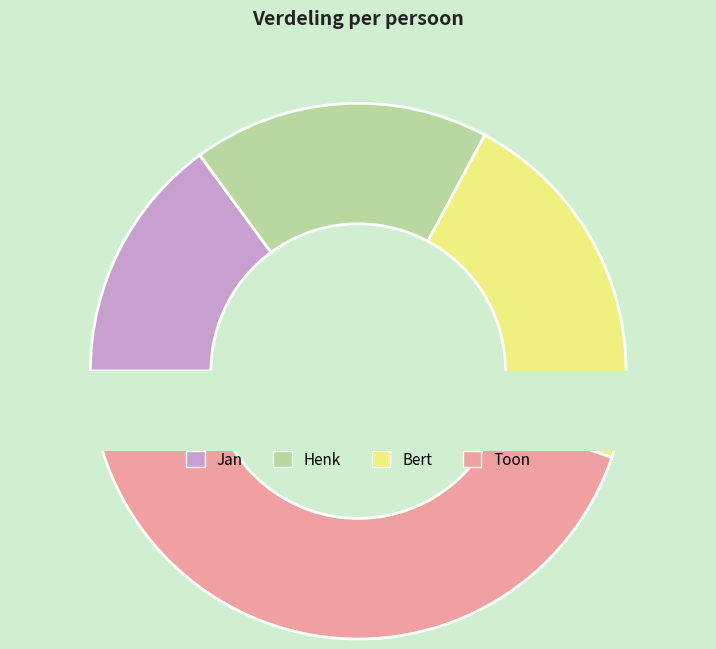

What is the change in value from Jan to Bert?

+5